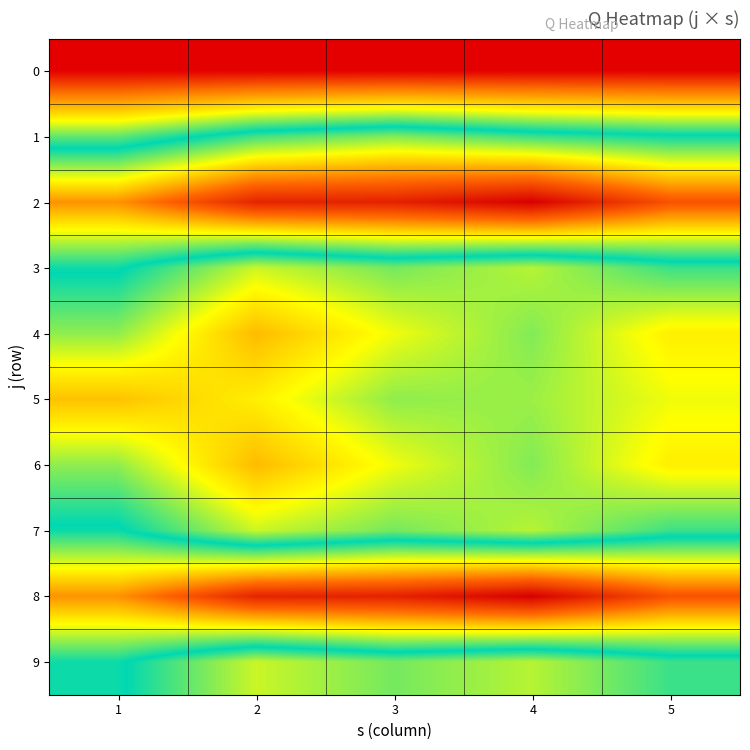

At how many categories does at least one series exceed 24?

5